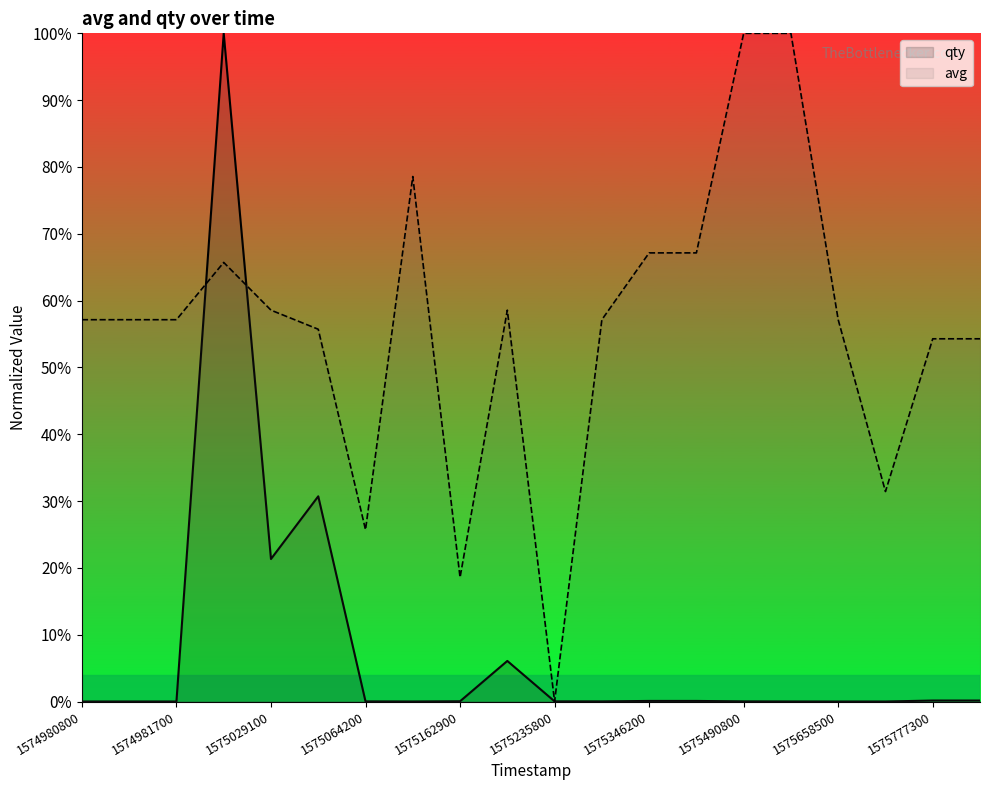

True or false: avg and qty cross at least once.

True